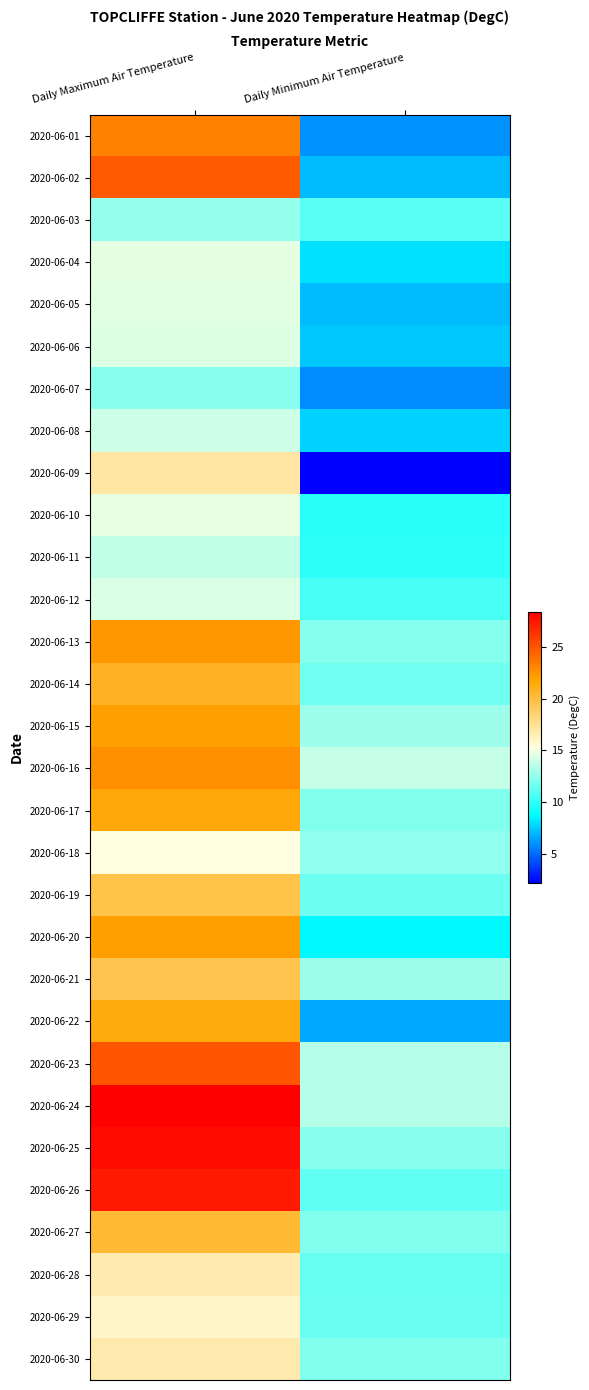

Rank the series at Daily Minimum Air Temperature from lowest to highest value.

2020-06-09, 2020-06-07, 2020-06-01, 2020-06-22, 2020-06-02, 2020-06-05, 2020-06-06, 2020-06-08, 2020-06-04, 2020-06-20, 2020-06-10, 2020-06-11, 2020-06-12, 2020-06-03, 2020-06-26, 2020-06-28, 2020-06-29, 2020-06-19, 2020-06-14, 2020-06-17, 2020-06-27, 2020-06-30, 2020-06-13, 2020-06-25, 2020-06-18, 2020-06-15, 2020-06-21, 2020-06-23, 2020-06-24, 2020-06-16